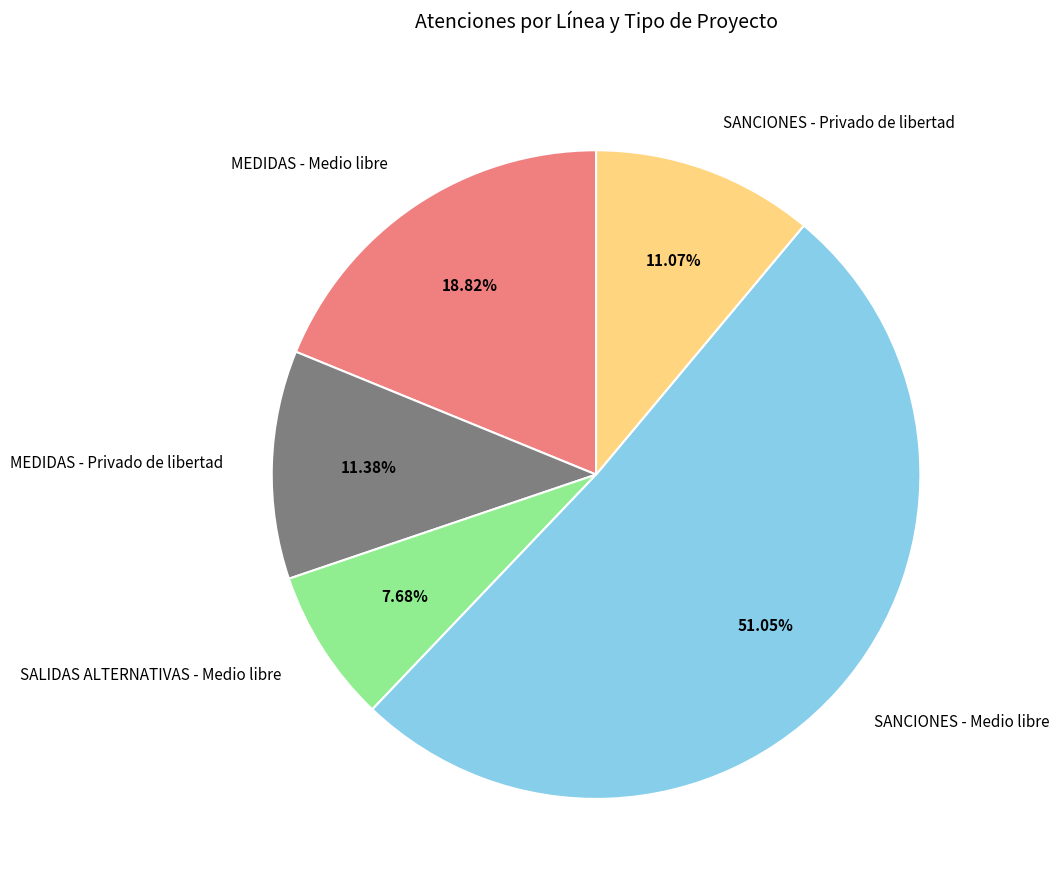

Which category has the smallest portion of the pie?

SALIDAS ALTERNATIVAS - Medio libre